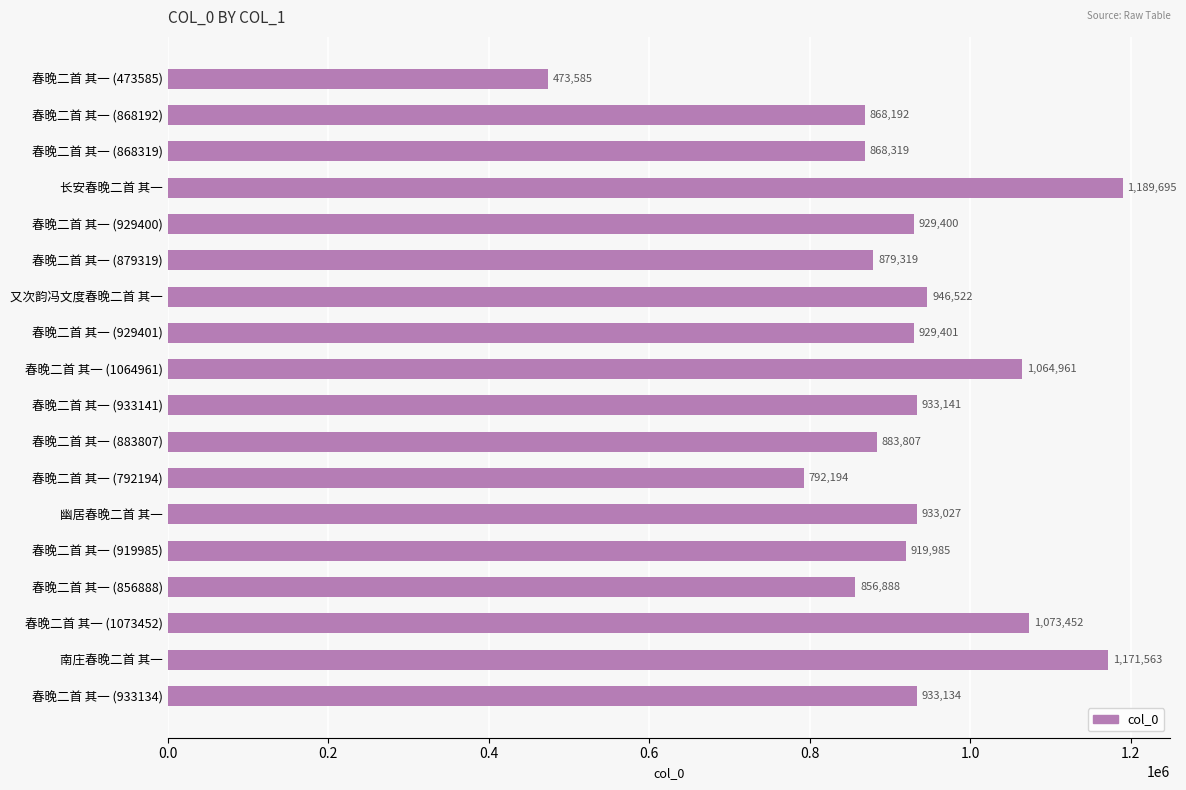

At which label is the value closest to 831640?

春晚二首 其一 (856888)